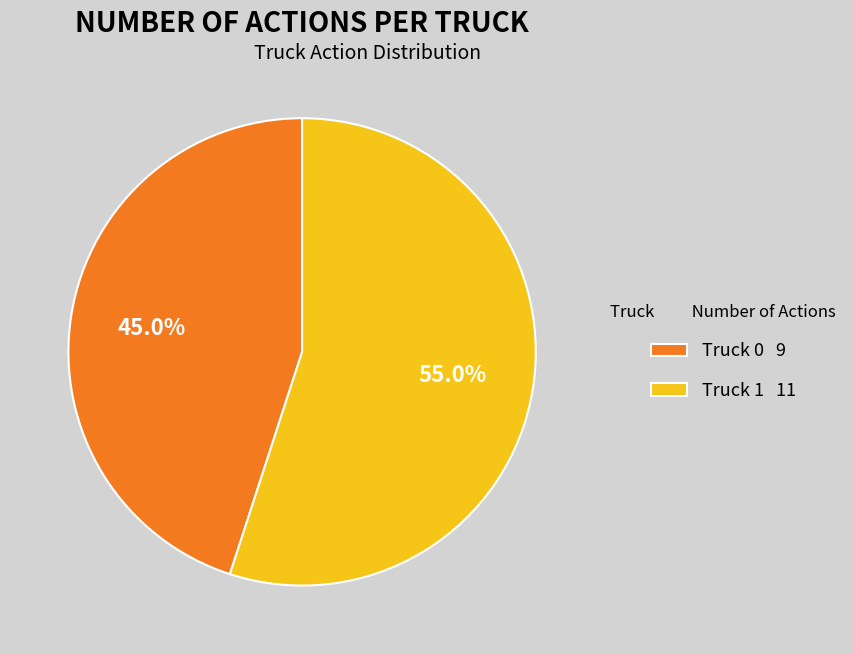

How many slices are in this pie chart?

2